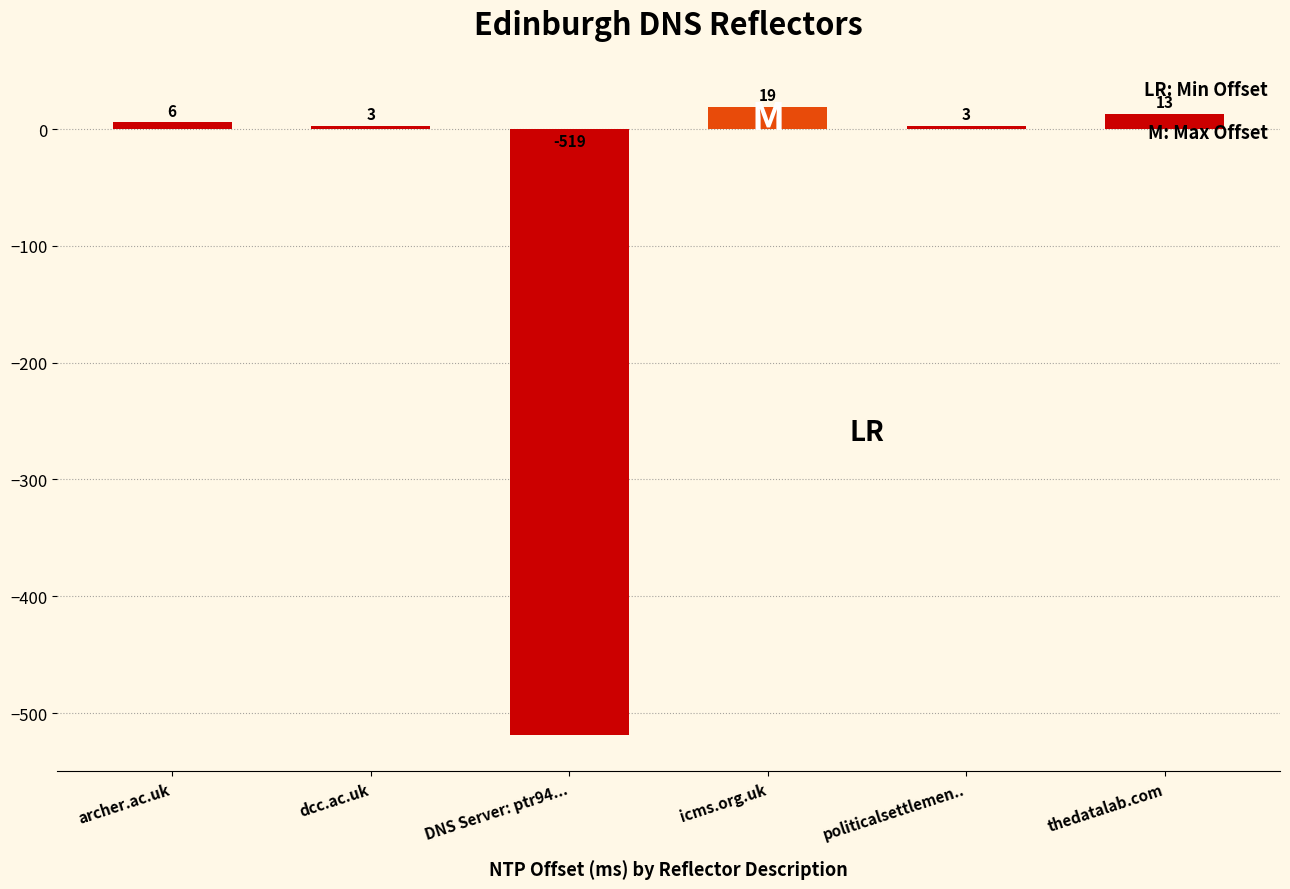

What is the label of the 6th bar from the left?

thedatalab.com